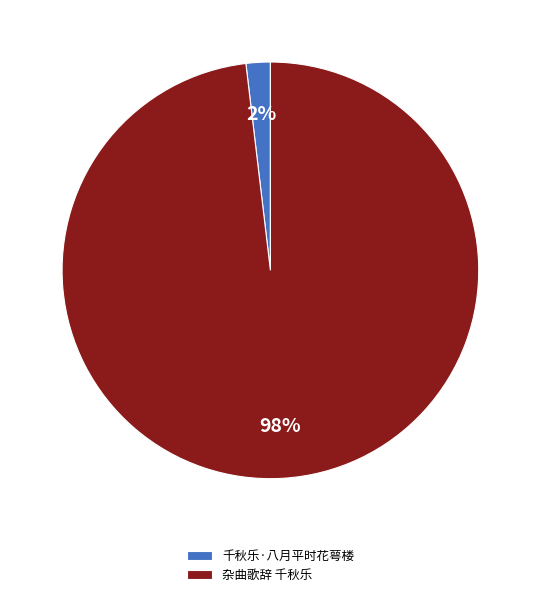

How many slices are in this pie chart?

2